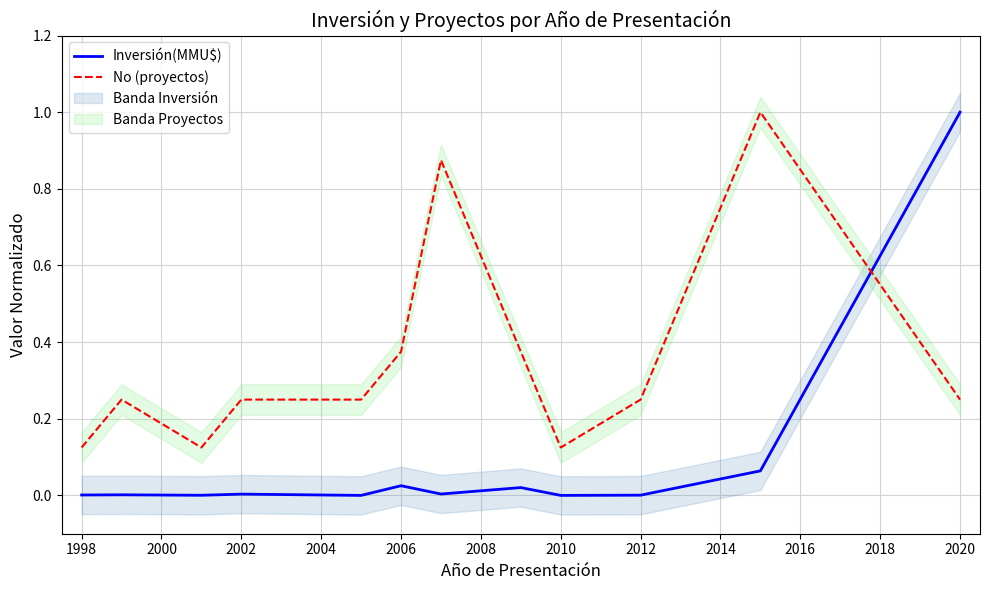

What is the highest value of the Inversión(MMU$) series?

1.0